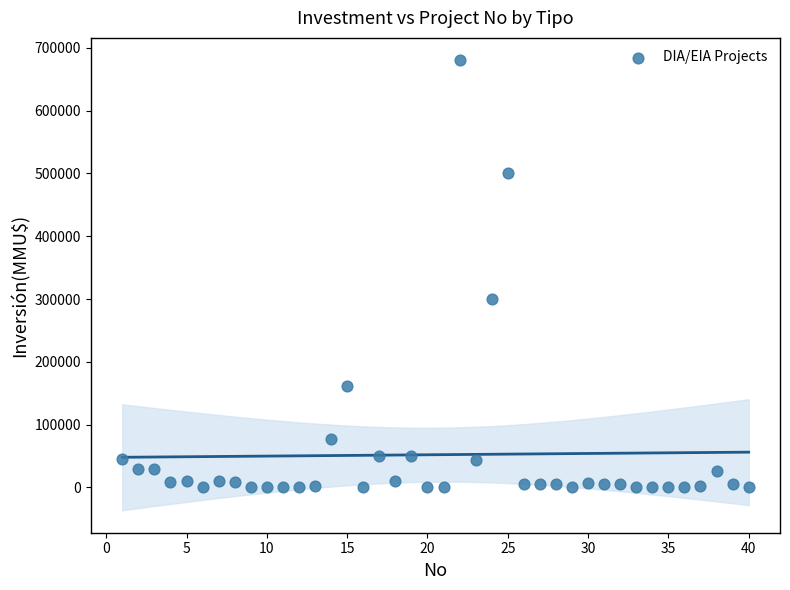

What Y value in the scatter plot is closest to 340000?

300000